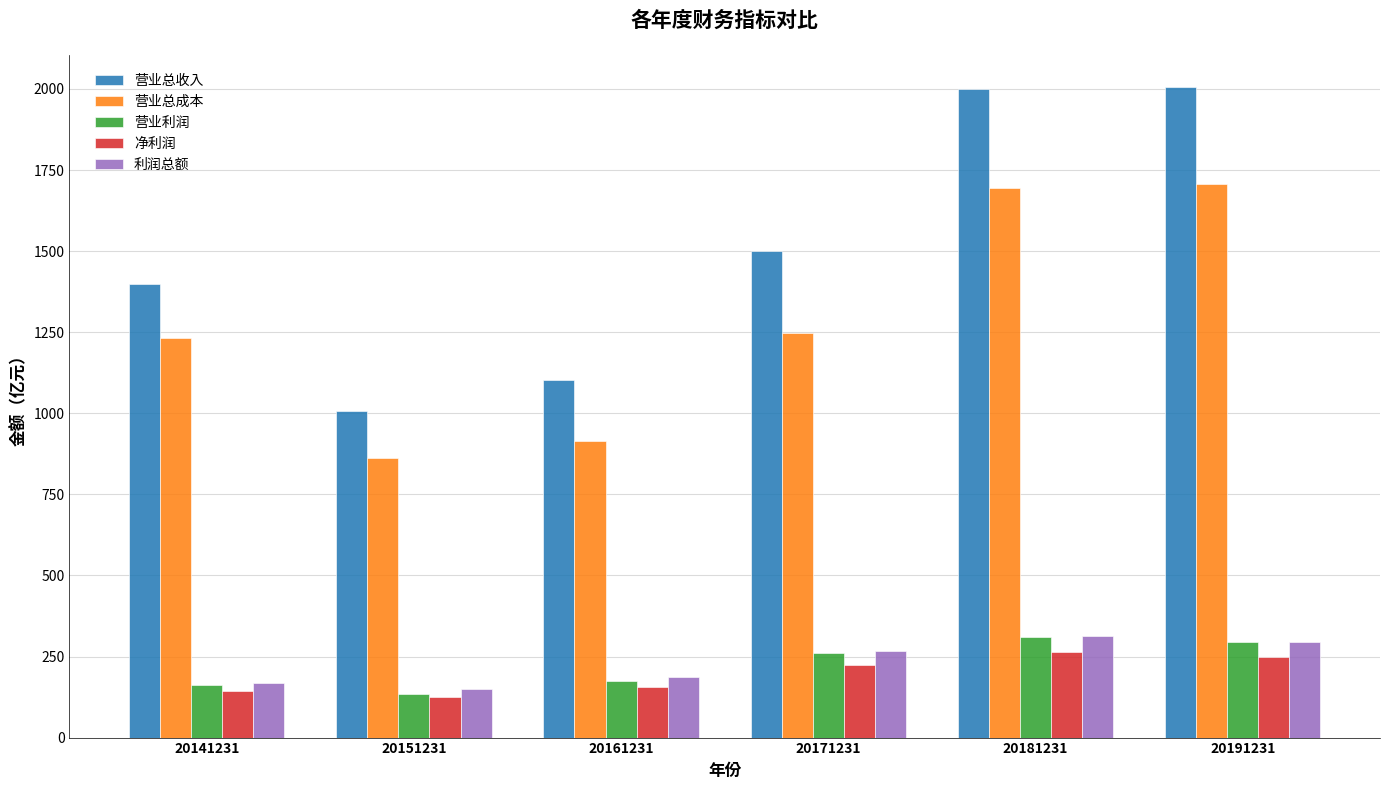

Between 20151231 and 20191231, which series saw the biggest shift?

营业总收入